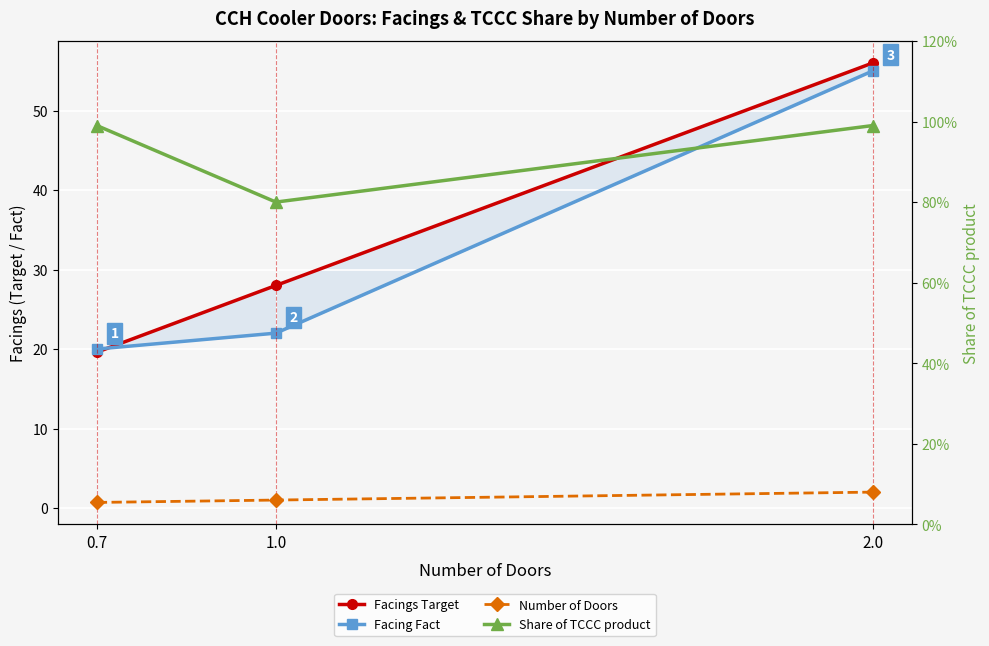

What is the total value across all series at 2.0?

114.0